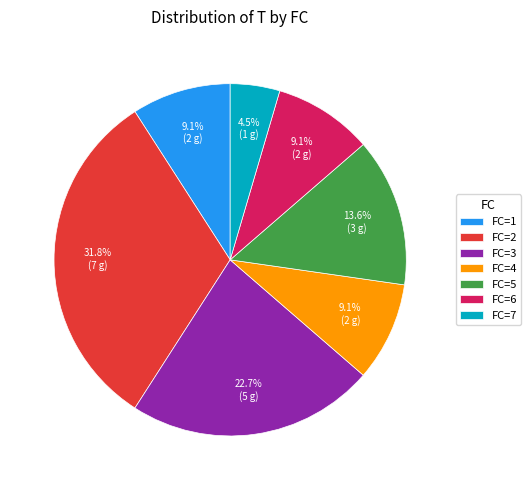

What is the smallest slice in the pie chart?

FC=7